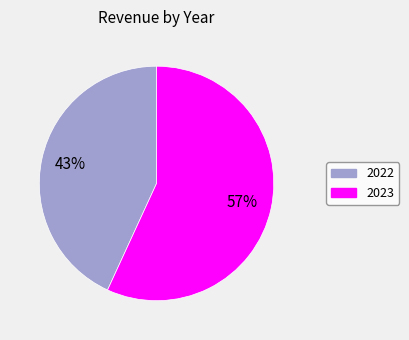

To the nearest percent, what is the difference between the largest and smallest slice percentages?

14%